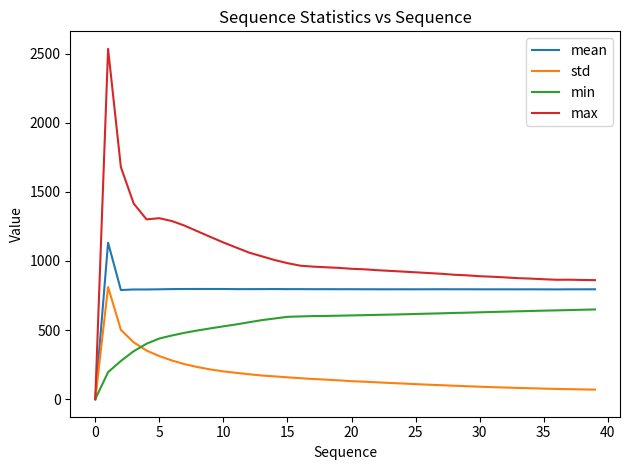

How many values in the min series exceed 606?

20